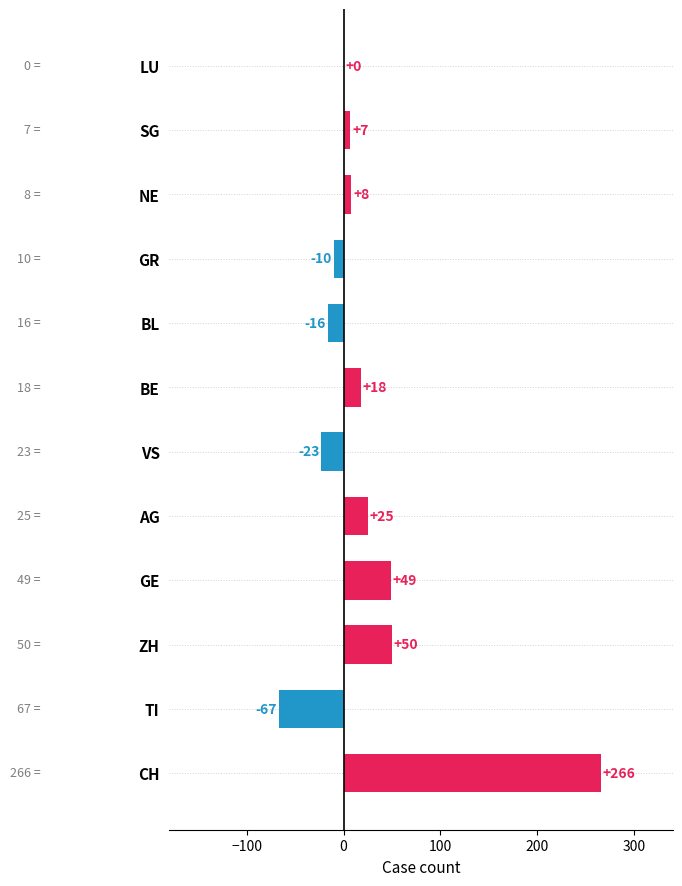

Which has a higher value, CH or GR?

CH